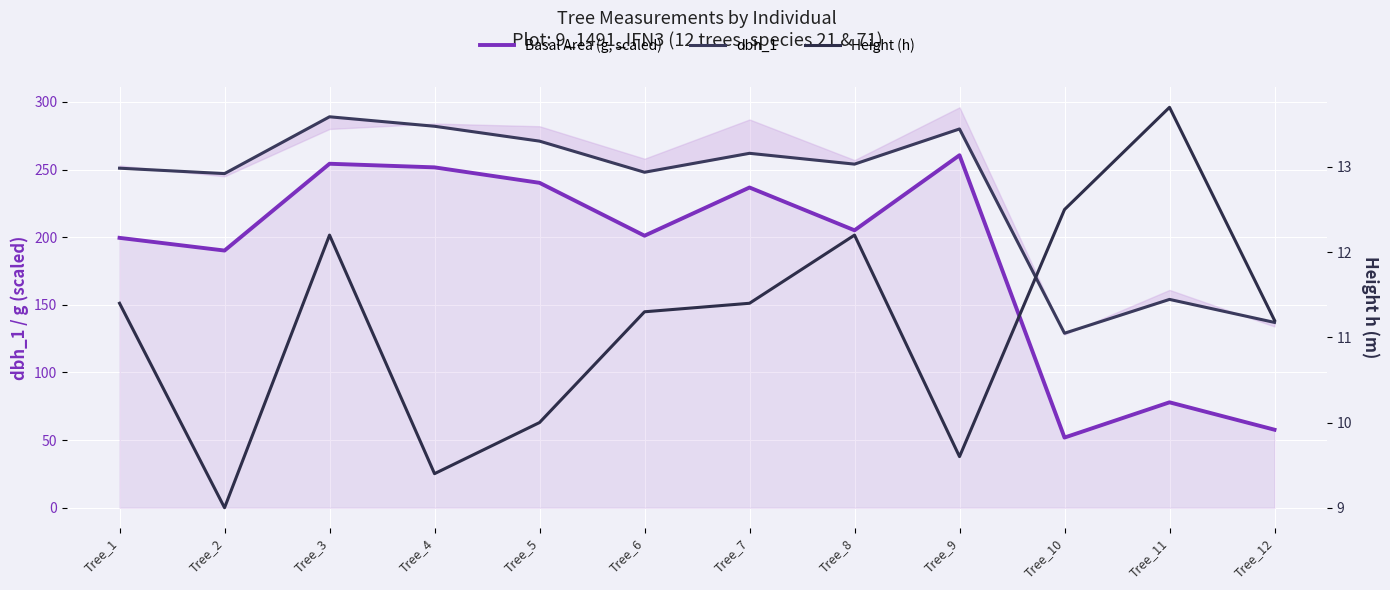

Is it true that Height (h) equals 9.6 at Tree_9?

True